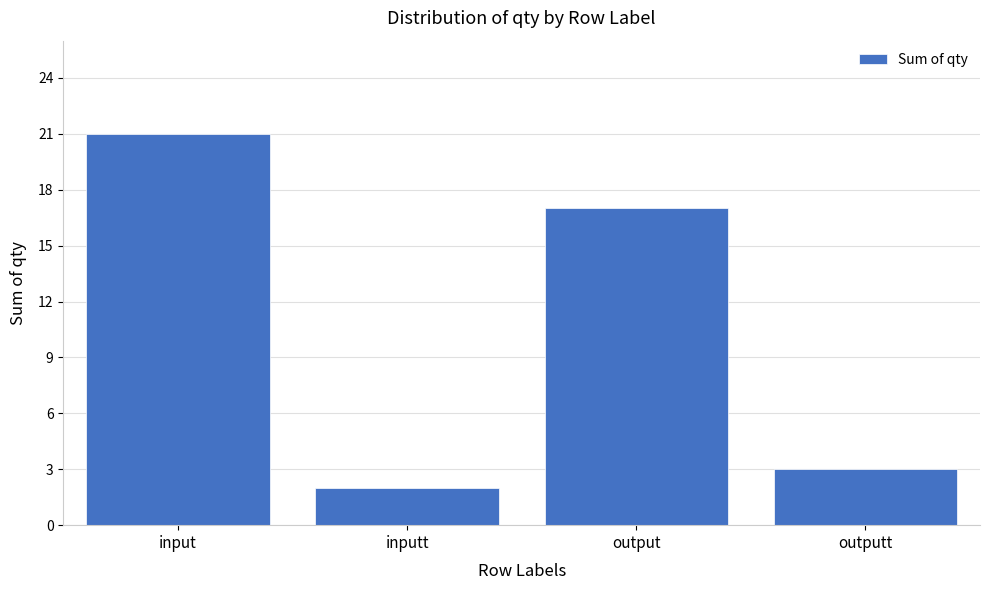

Reading left to right, extract all data points from this chart.

21	2	17	3